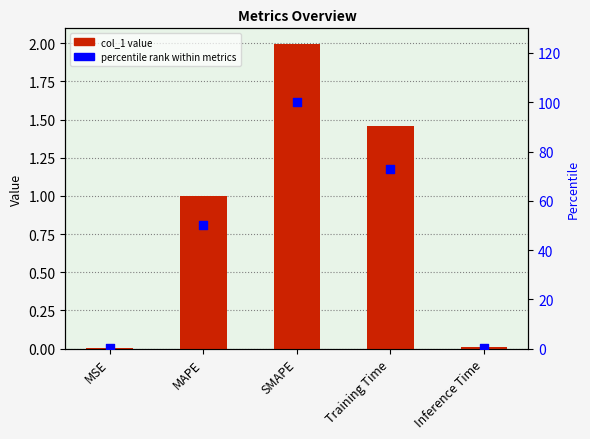

Which series contains the lowest Y value?

col_1